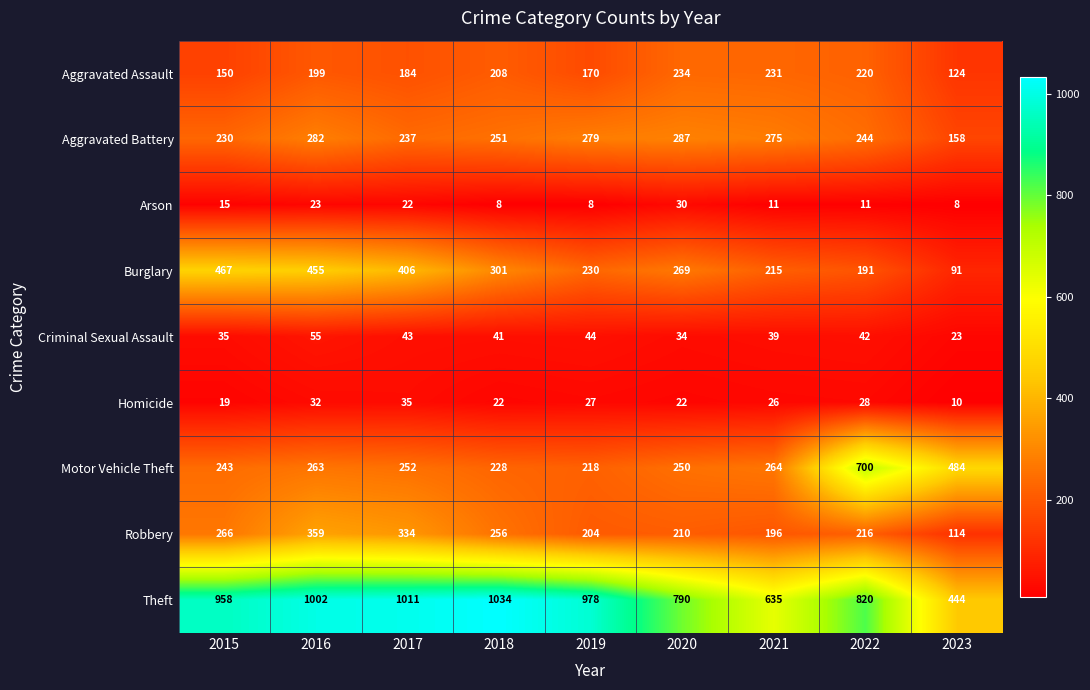

What is the sum of all Arson values?

136